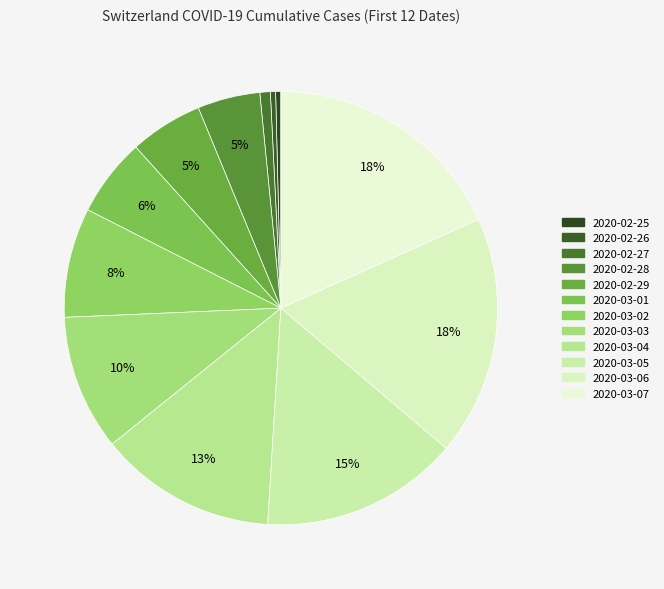

Which slice is the largest?

2020-03-07